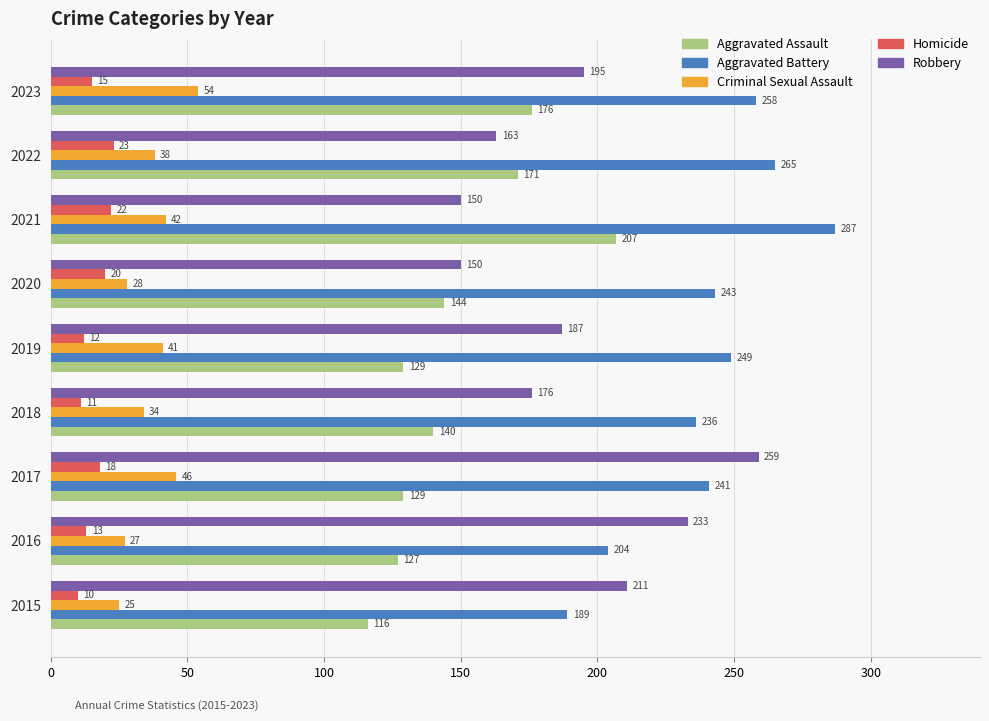

List the series in order of their peak value, highest first.

Aggravated Battery, Robbery, Aggravated Assault, Criminal Sexual Assault, Homicide